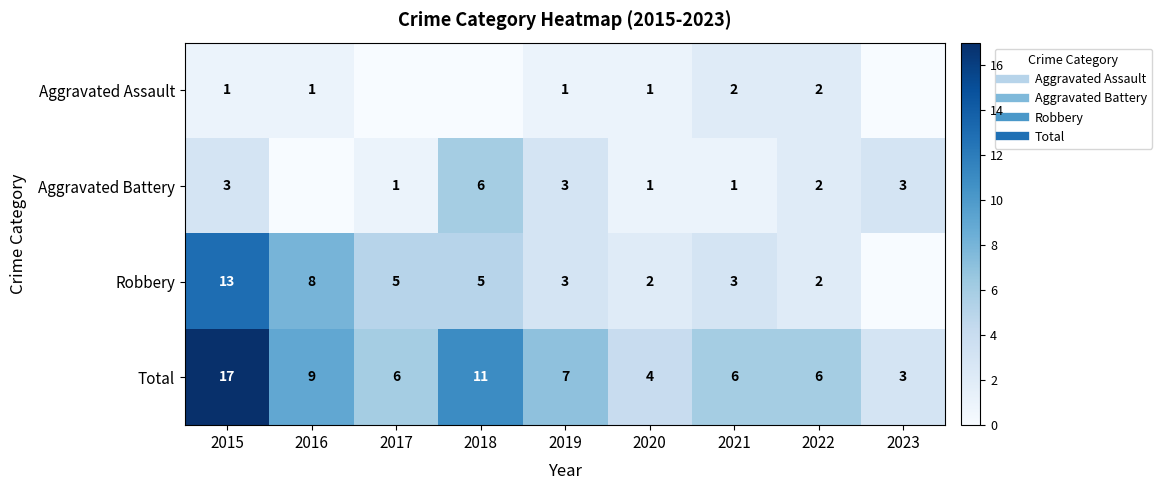

How many positive values does the Aggravated Battery series have?

8